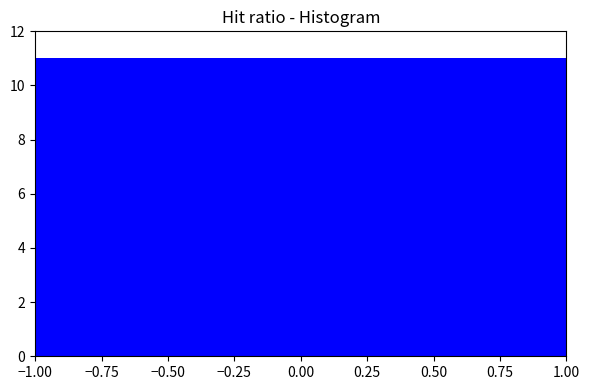

Reading left to right, list every bar in this chart as the range it spans on the x-axis followed by its height. The values are not printed on the chart, so give them approximately, as read against the axis.

-1.00 to 0.00: 11
0.00 to 1.00: 11